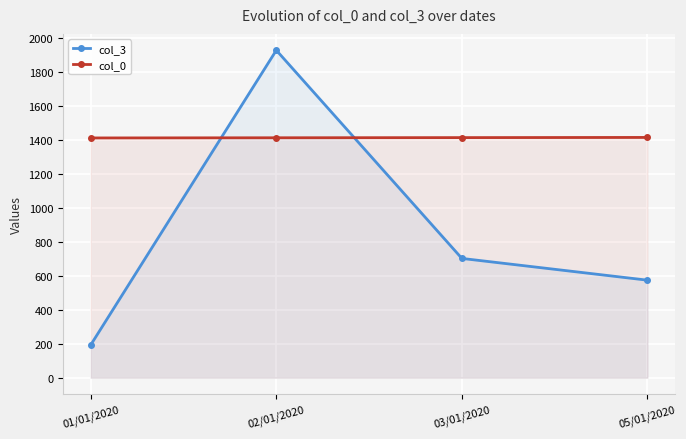

List the series in order of their overall mean, lowest first.

col_3, col_0